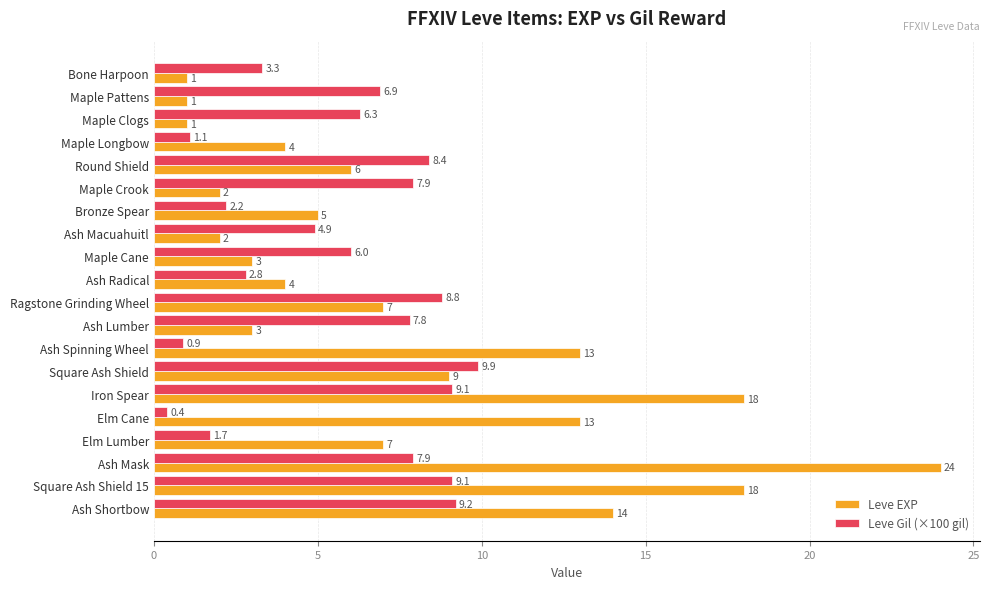

What is the approximate value of Leve EXP at Ash Macuahuitl?

2.0